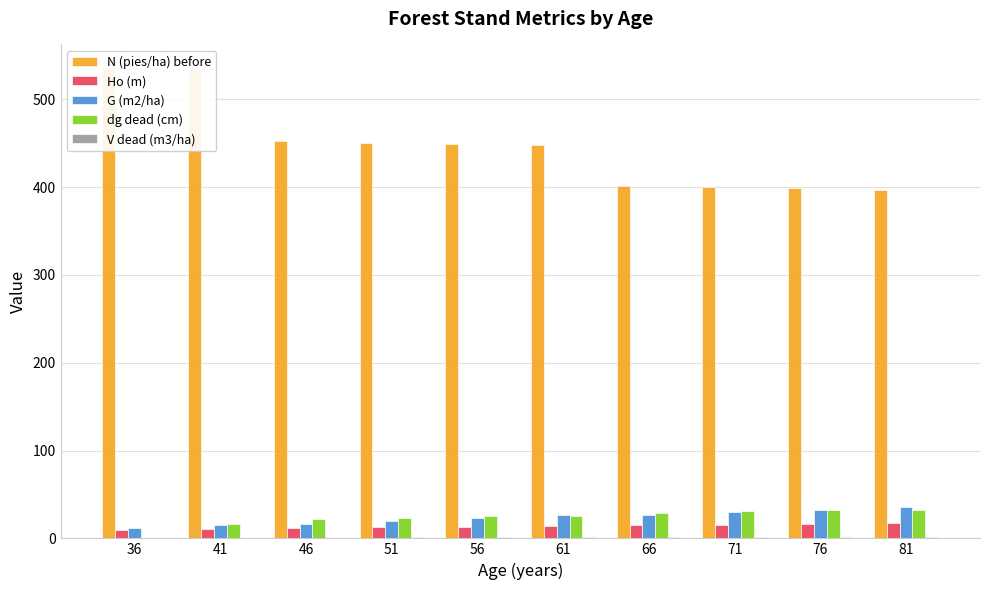

Which series has the largest total across all categories?

N (pies/ha) before